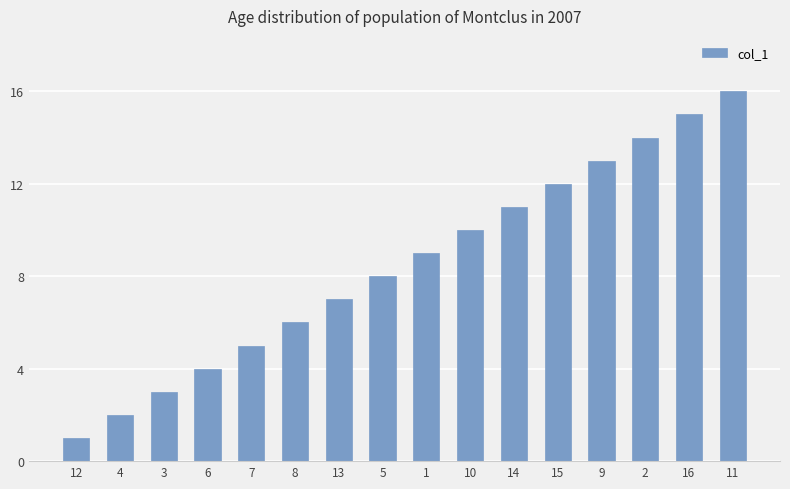

At which label is the value closest to 8?

5